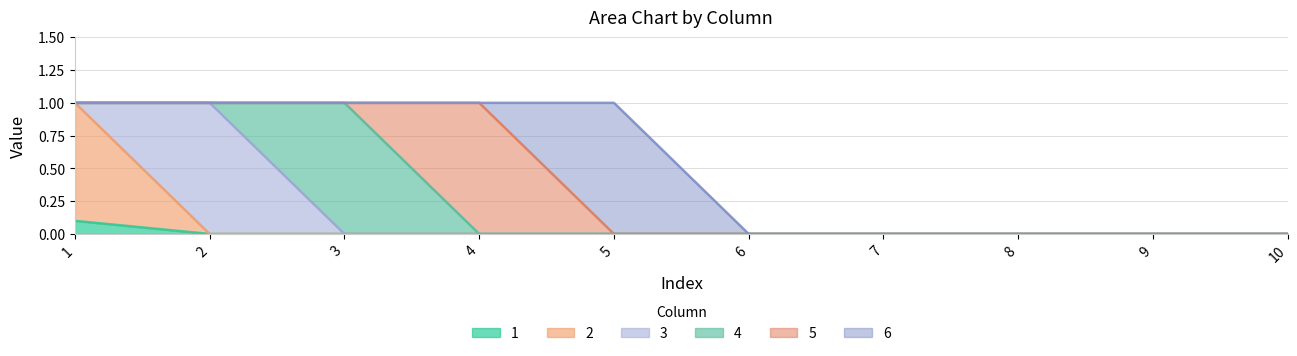

True or false: 5 and 2 intersect in this chart.

False